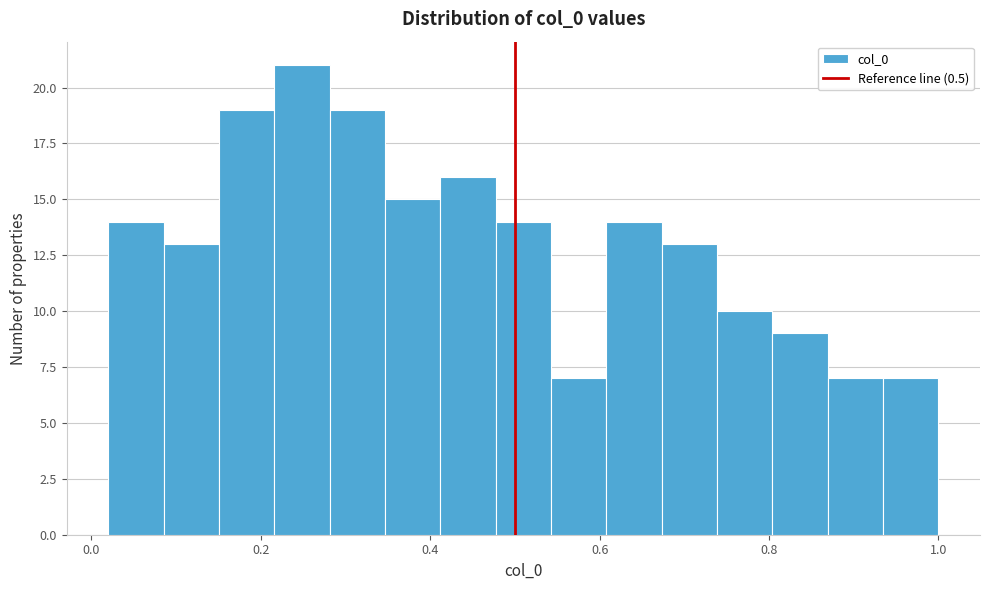

Around what value on the x-axis is the tallest bar? Give the approximate position of its centre, as read against the axis.

0.24